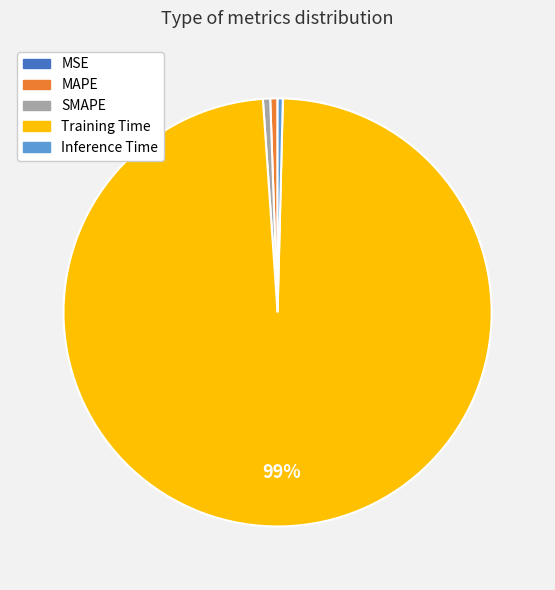

To the nearest percent, what is the combined percentage of MAPE and Inference Time?

1%